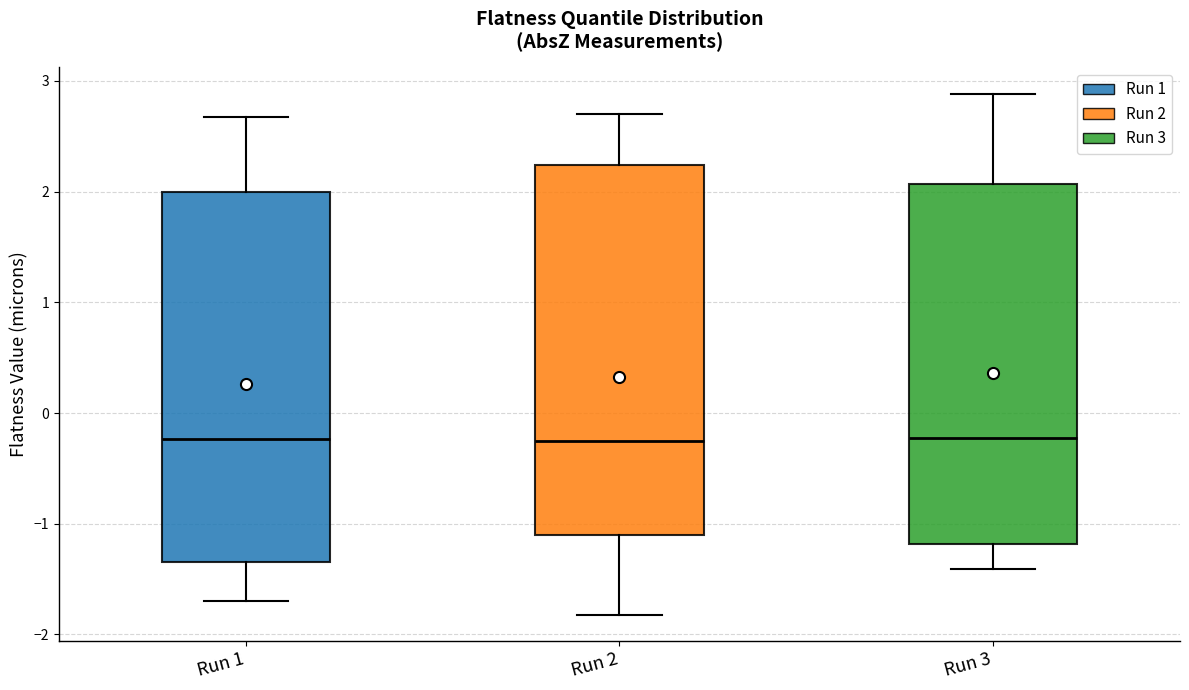

Reading left to right, read every box against the y-axis: the position of its median line, the range the box covers, and the ends of its whiskers. The values are not printed on the chart, so give them approximately, as read against the axis.

Run 1: median -0.2, box -1.3 to 2.0, whiskers -1.7 to 2.7
Run 2: median -0.3, box -1.1 to 2.2, whiskers -1.8 to 2.7
Run 3: median -0.2, box -1.2 to 2.1, whiskers -1.4 to 2.9